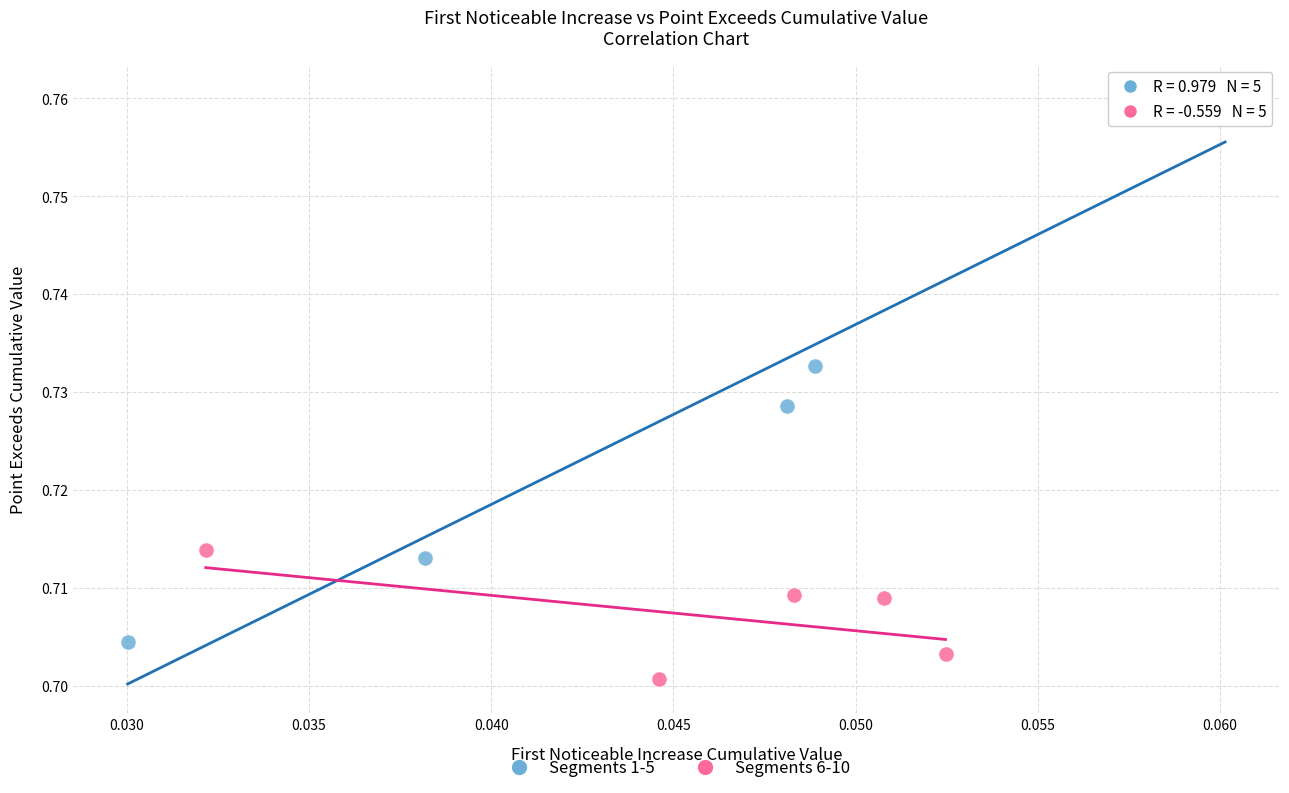

Which series contains the highest Y value?

Segments 1-5